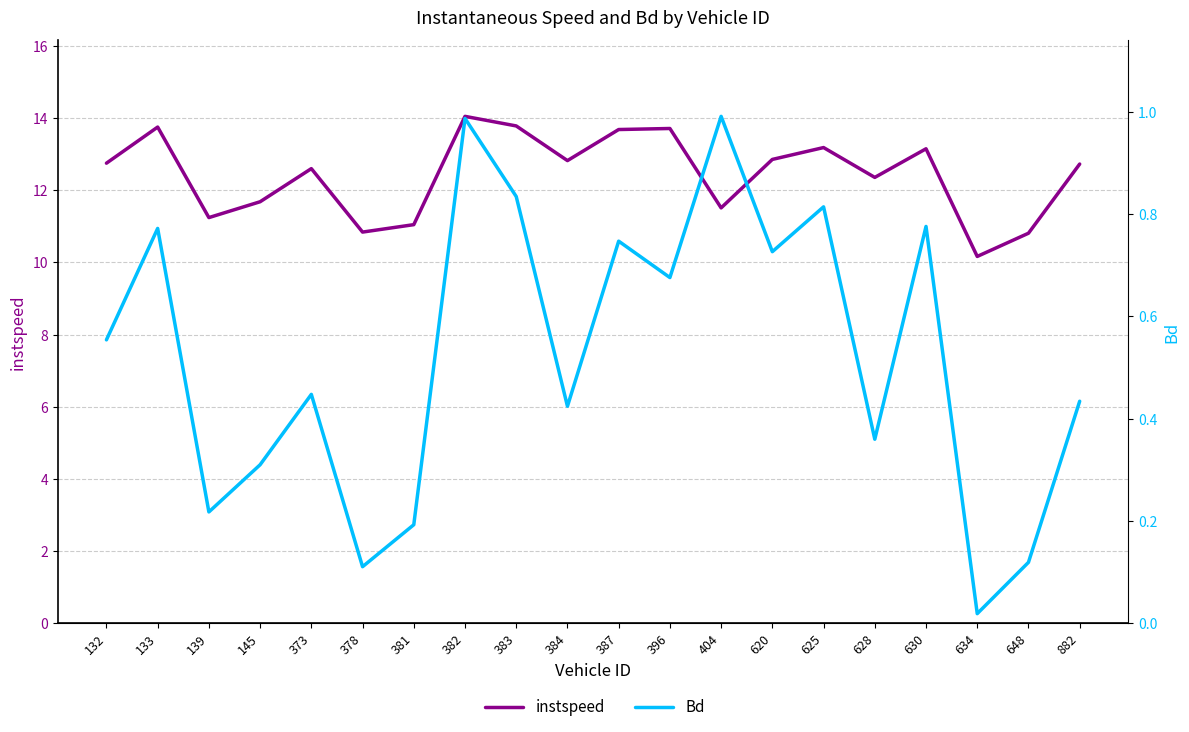

Which series has the widest spread of values?

instspeed